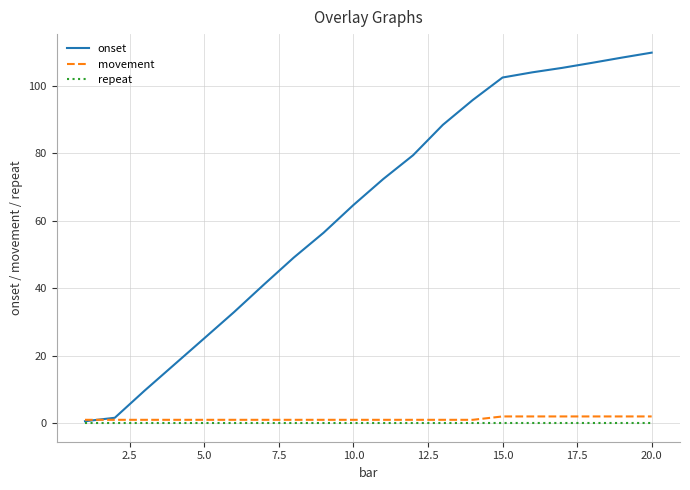

Which series has the largest total across all categories?

onset